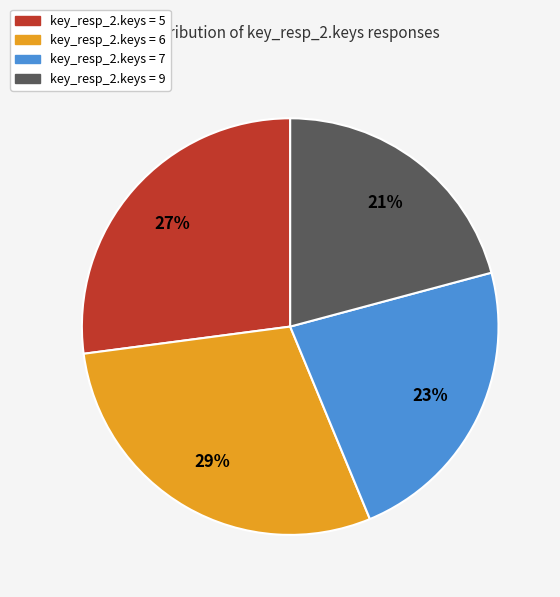

To the nearest percent, what is the average slice percentage?

25%